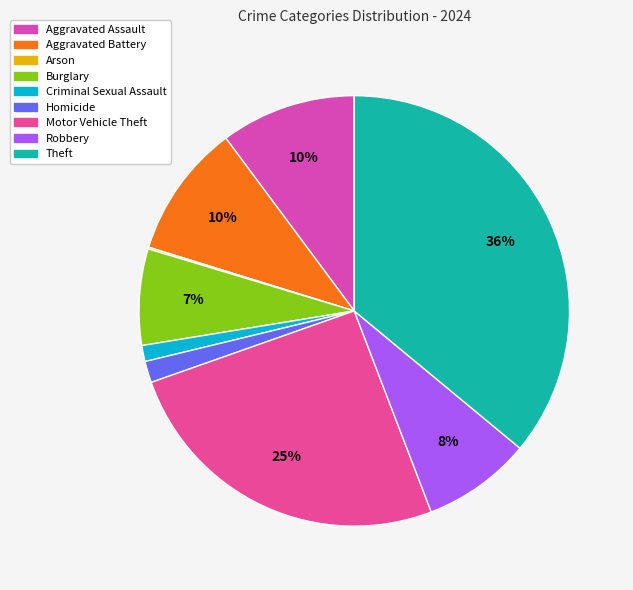

Does Homicide account for over 50% of the chart?

No